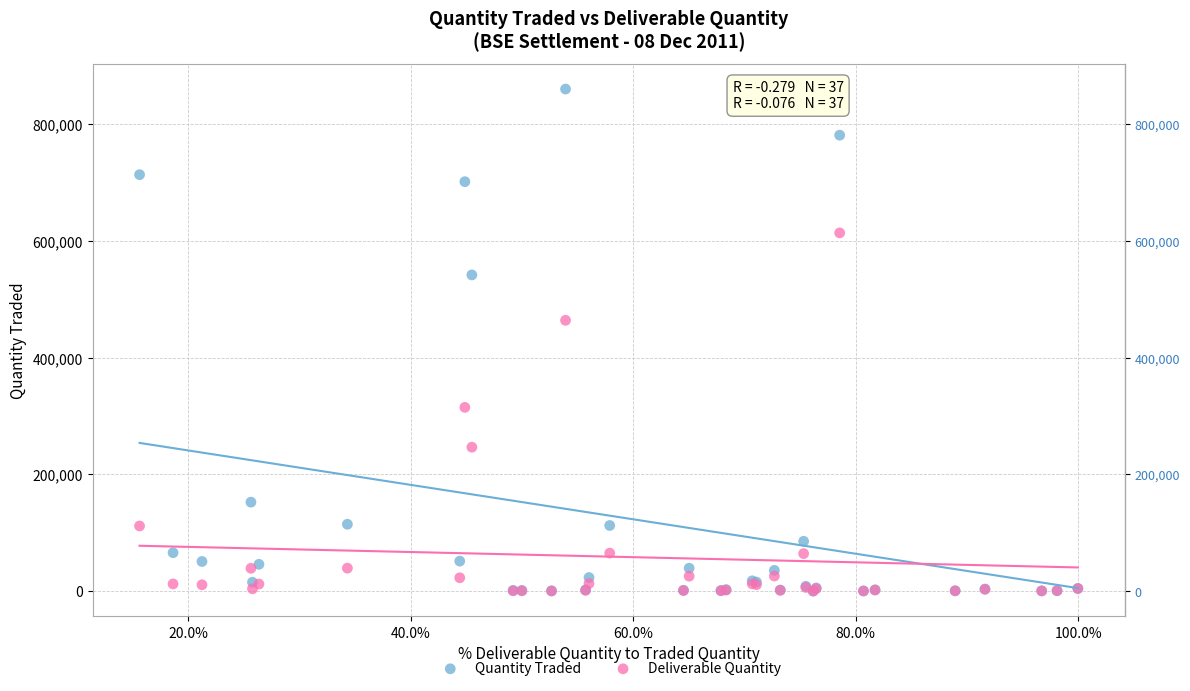

Across all series, what Y value is closest to 430227?

464048